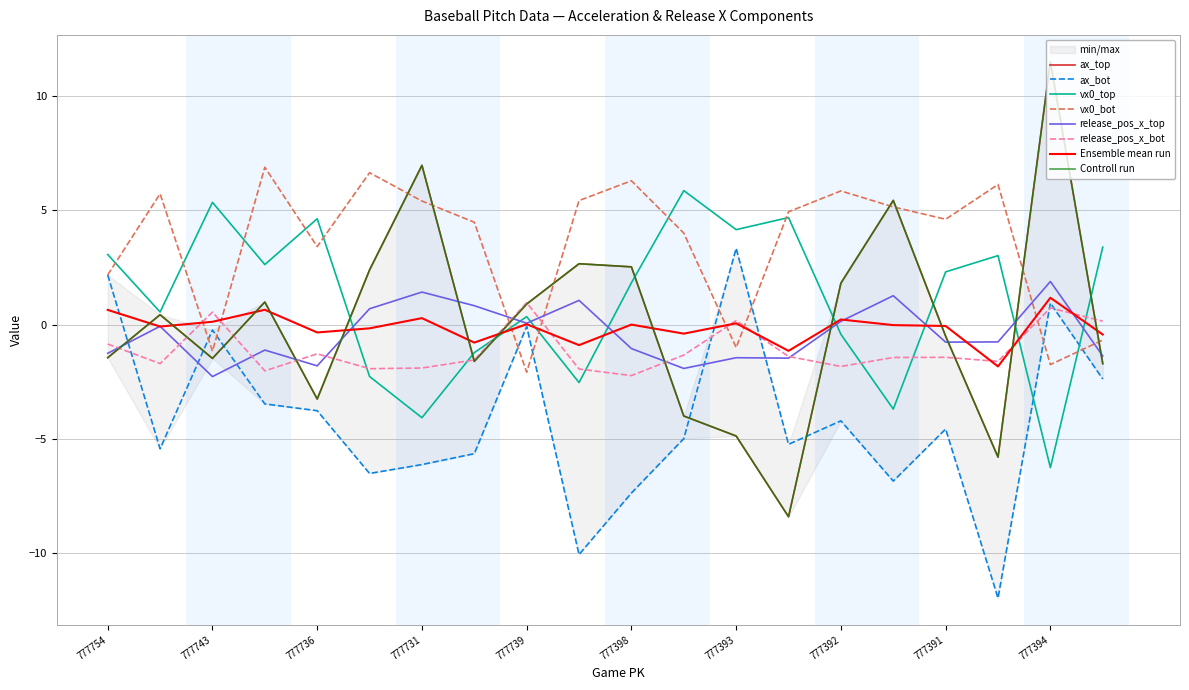

Reading left to right, what are all the values shown in this chart?

ax_top: 777754=-1.4	777741=0.4	777743=-1.5	777734=1.0	777736=-3.3	777733=2.4	777731=7.0	777737=-1.6	777739=0.9	777726=2.7	777398=2.5	777389=-4.0	777393=-4.9	777381=-8.4	777392=1.8	777390=5.4	777391=-0.5	777388=-5.8	777394=11.5	777382=-1.7
ax_bot: 777754=2.2	777741=-5.4	777743=-0.2	777734=-3.5	777736=-3.8	777733=-6.5	777731=-6.1	777737=-5.7	777739=-0.1	777726=-10.1	777398=-7.4	777389=-5.0	777393=3.3	777381=-5.2	777392=-4.2	777390=-6.8	777391=-4.6	777388=-12.0	777394=0.9	777382=-2.4
vx0_top: 777754=3.1	777741=0.6	777743=5.4	777734=2.6	777736=4.6	777733=-2.3	777731=-4.1	777737=-1.2	777739=0.3	777726=-2.5	777398=1.8	777389=5.9	777393=4.2	777381=4.7	777392=-0.4	777390=-3.7	777391=2.3	777388=3.0	777394=-6.3	777382=3.4
vx0_bot: 777754=2.2	777741=5.7	777743=-1.2	777734=6.9	777736=3.4	777733=6.6	777731=5.4	777737=4.5	777739=-2.1	777726=5.4	777398=6.3	777389=4.0	777393=-1.0	777381=4.9	777392=5.9	777390=5.2	777391=4.6	777388=6.1	777394=-1.8	777382=-0.7
release_pos_x_top: 777754=-1.3	777741=-0.1	777743=-2.3	777734=-1.1	777736=-1.8	777733=0.7	777731=1.4	777737=0.8	777739=0.1	777726=1.1	777398=-1.0	777389=-1.9	777393=-1.4	777381=-1.5	777392=0.1	777390=1.3	777391=-0.8	777388=-0.8	777394=1.9	777382=-1.4
release_pos_x_bot: 777754=-0.9	777741=-1.7	777743=0.5	777734=-2.0	777736=-1.3	777733=-1.9	777731=-1.9	777737=-1.5	777739=1.0	777726=-1.9	777398=-2.2	777389=-1.3	777393=0.2	777381=-1.4	777392=-1.8	777390=-1.4	777391=-1.4	777388=-1.6	777394=0.7	777382=0.2